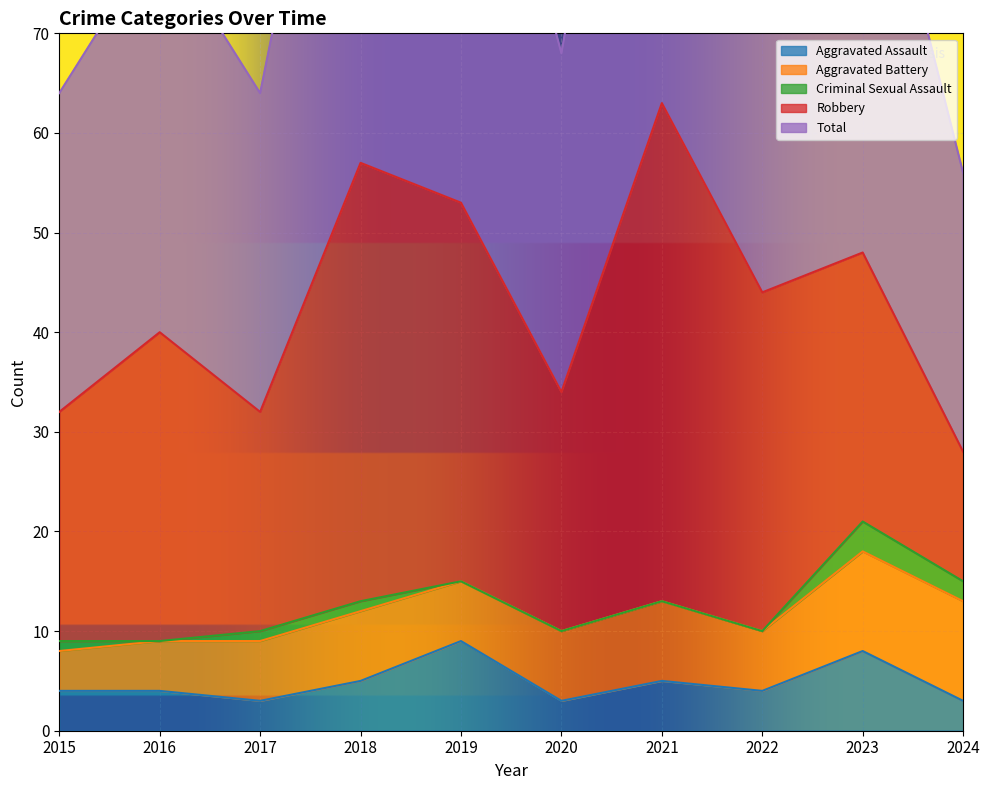

Which category has the lowest value across all series?

2016